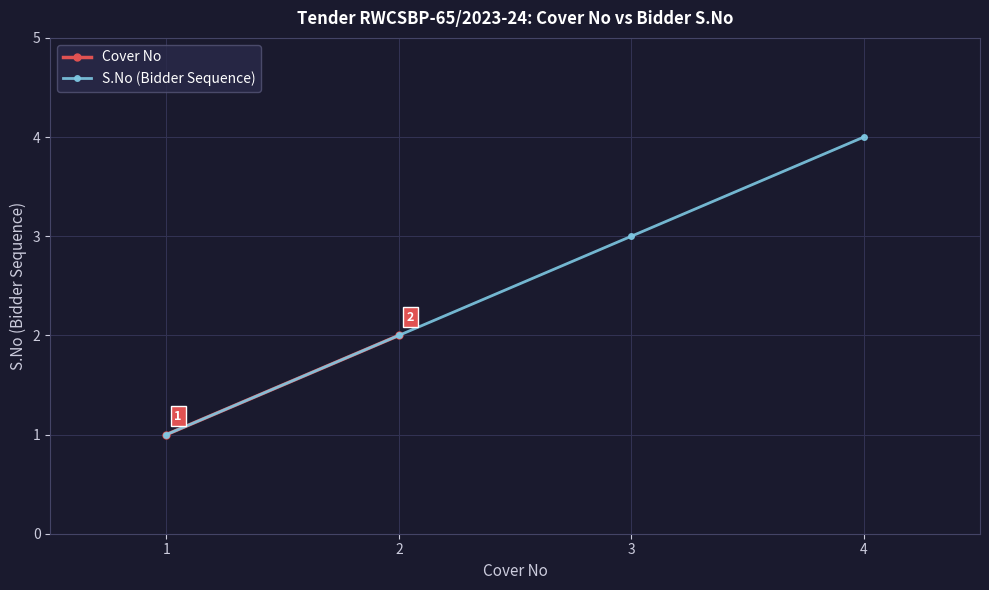

How many intersections are there between Cover No and S.No?

1